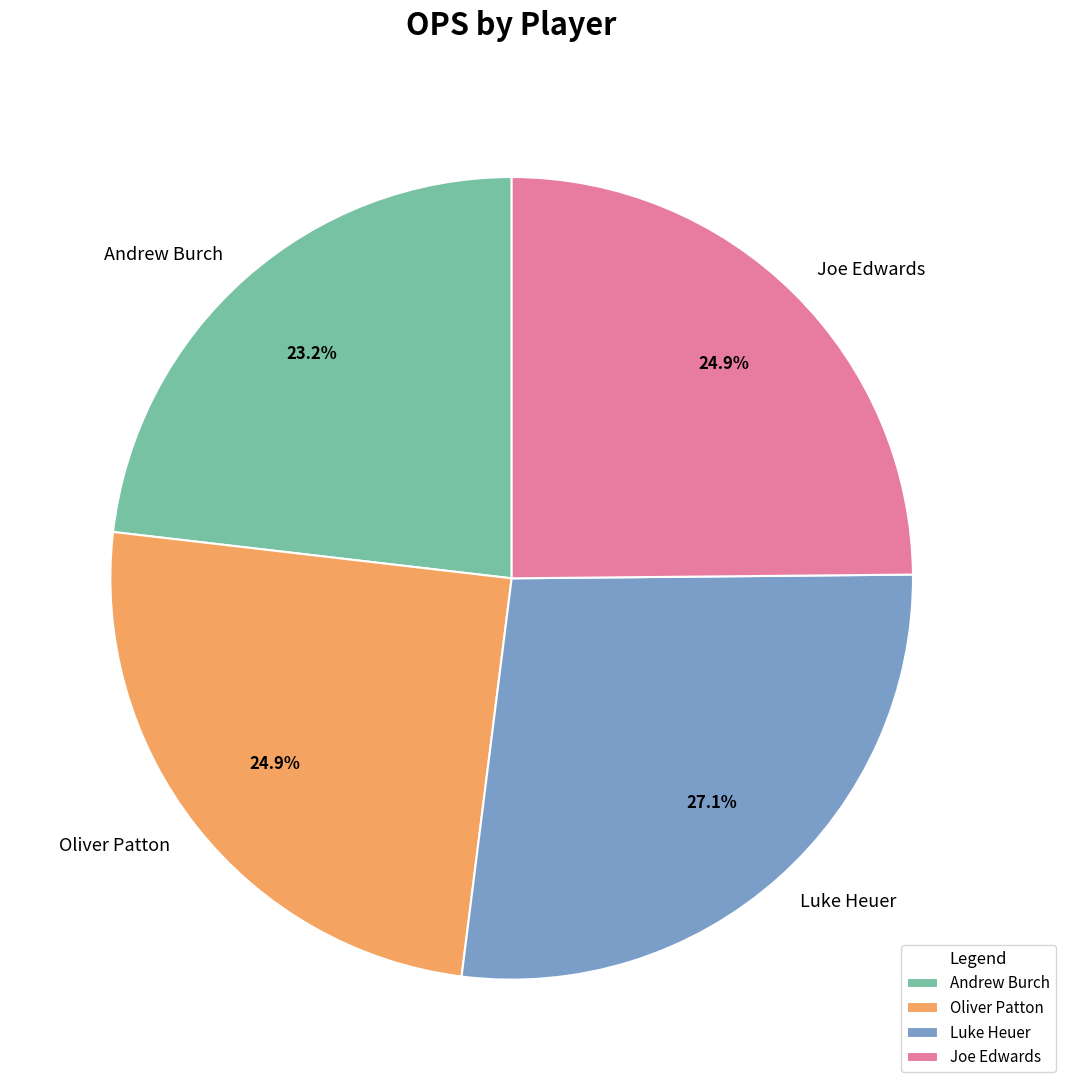

To the nearest percent, what percentage of the pie is Luke Heuer?

27%